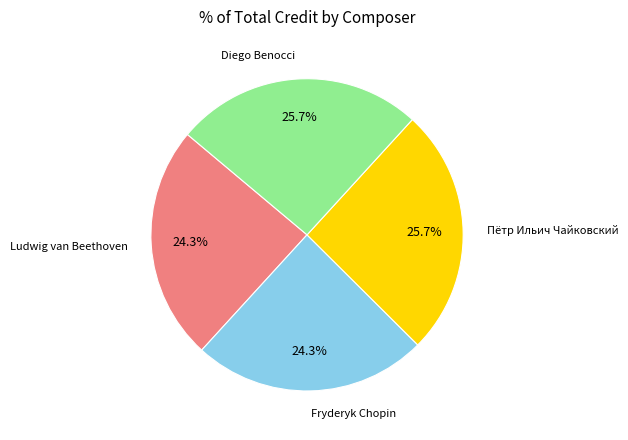

To the nearest percent, what portion does Пётр Ильич Чайковский represent?

26%